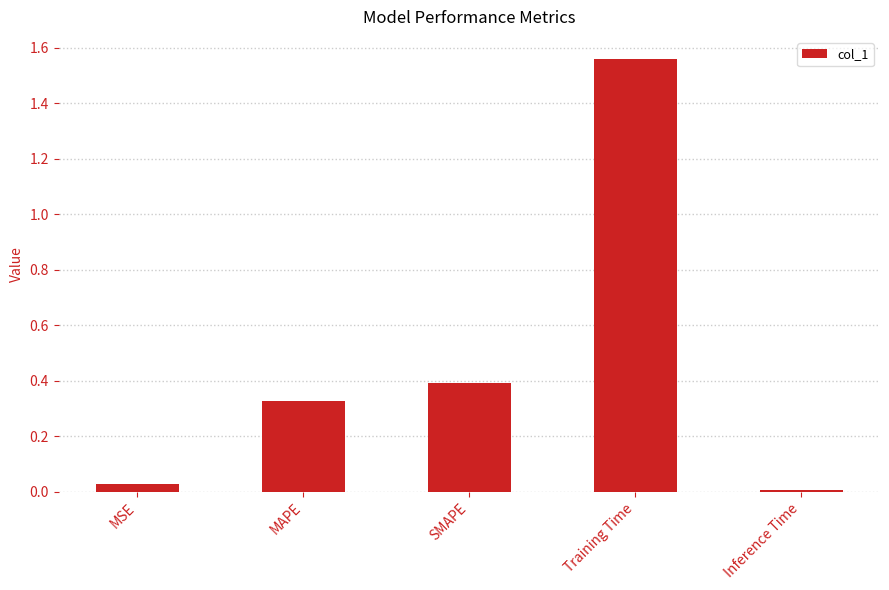

What is the label of the 5th bar from the right?

MSE